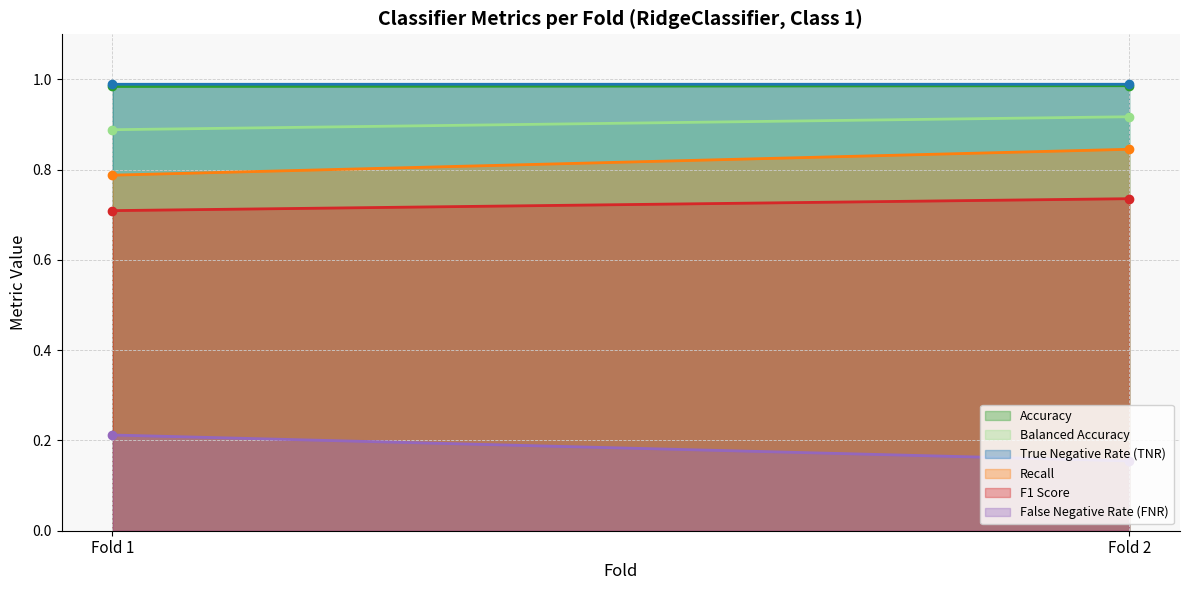

What are all the series names shown in the legend?

Accuracy, Balanced Accuracy, True Negative Rate (TNR), Recall, F1 Score, False Negative Rate (FNR)